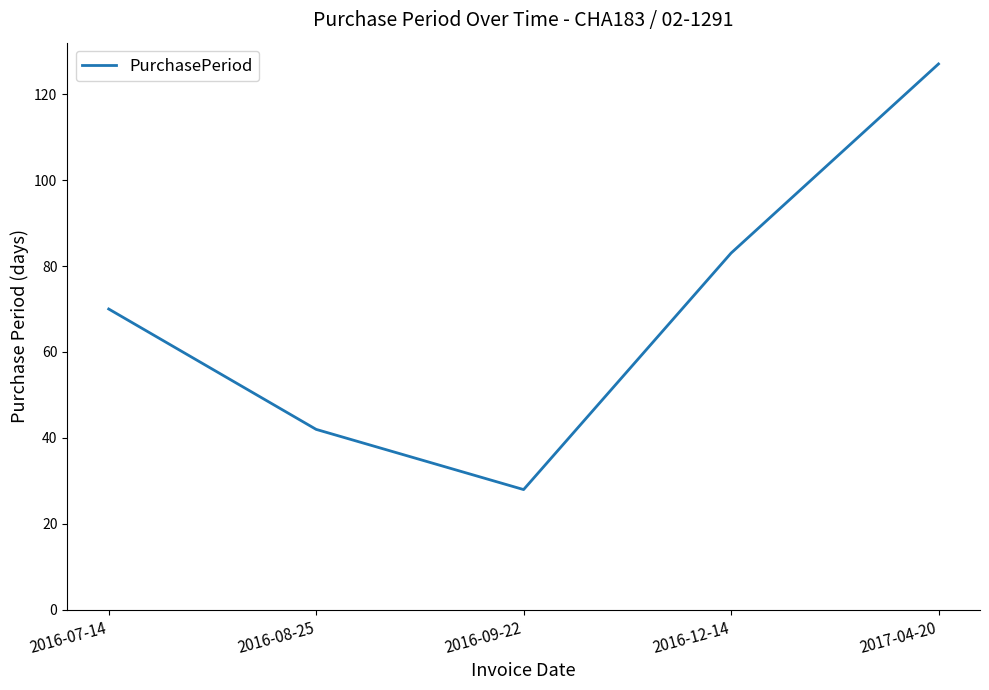

True or false: there are more than 2 points higher than both neighbors.

False